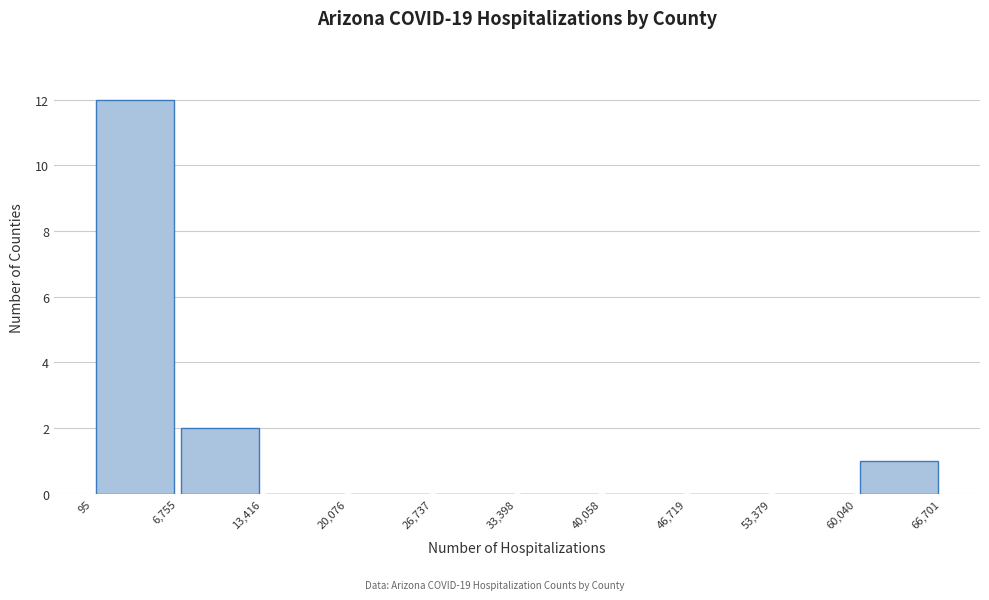

Reading left to right, transcribe this chart: for each bar, give the range it covers on the x-axis and its height. The values are not printed on the chart, so give them approximately, as read against the axis.

95 to 6,755: 12
6,755 to 13,416: 2
13,416 to 20,076: 0
20,076 to 26,737: 0
26,737 to 33,398: 0
33,398 to 40,058: 0
40,058 to 46,719: 0
46,719 to 53,379: 0
53,379 to 60,040: 0
60,040 to 66,701: 1